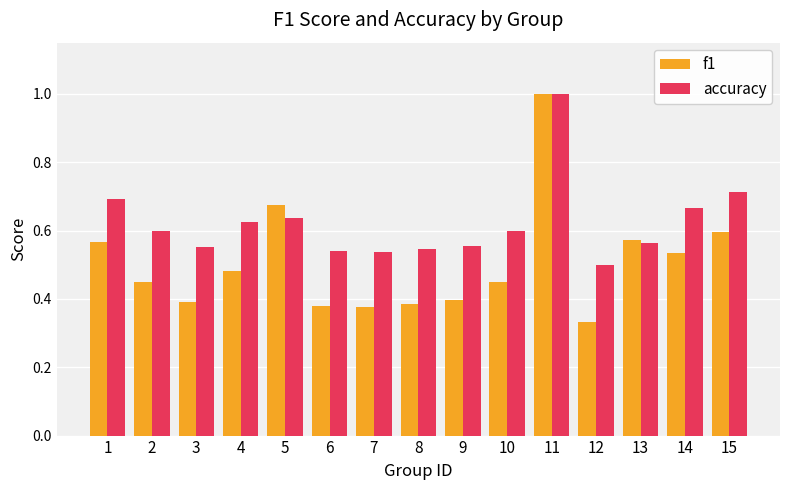

Rank the series at 12 from highest to lowest value.

accuracy, f1